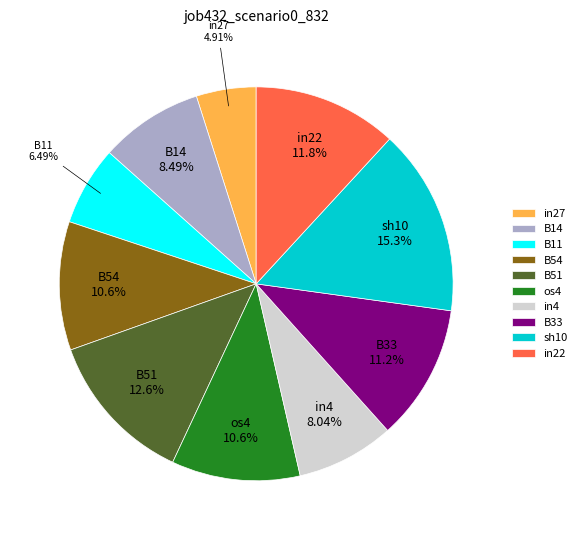

To the nearest percent, what is the combined percentage of in27 and B11?

11%